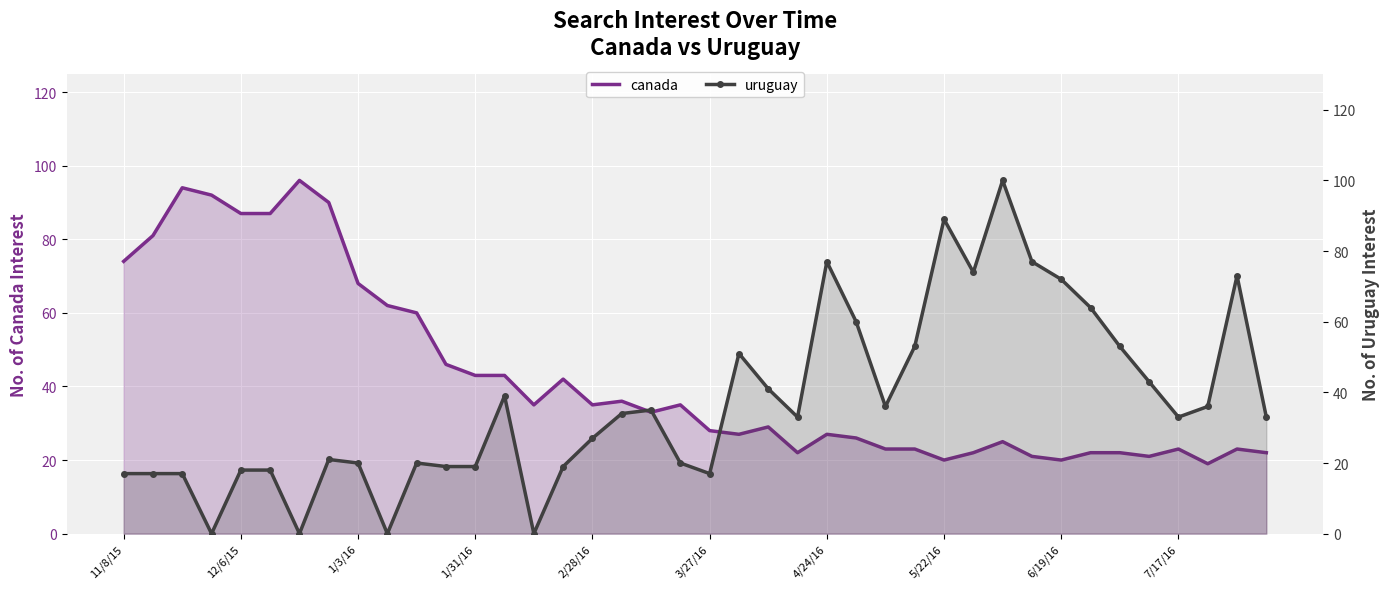

Which series ends up on top after the final intersection of canada and uruguay?

uruguay